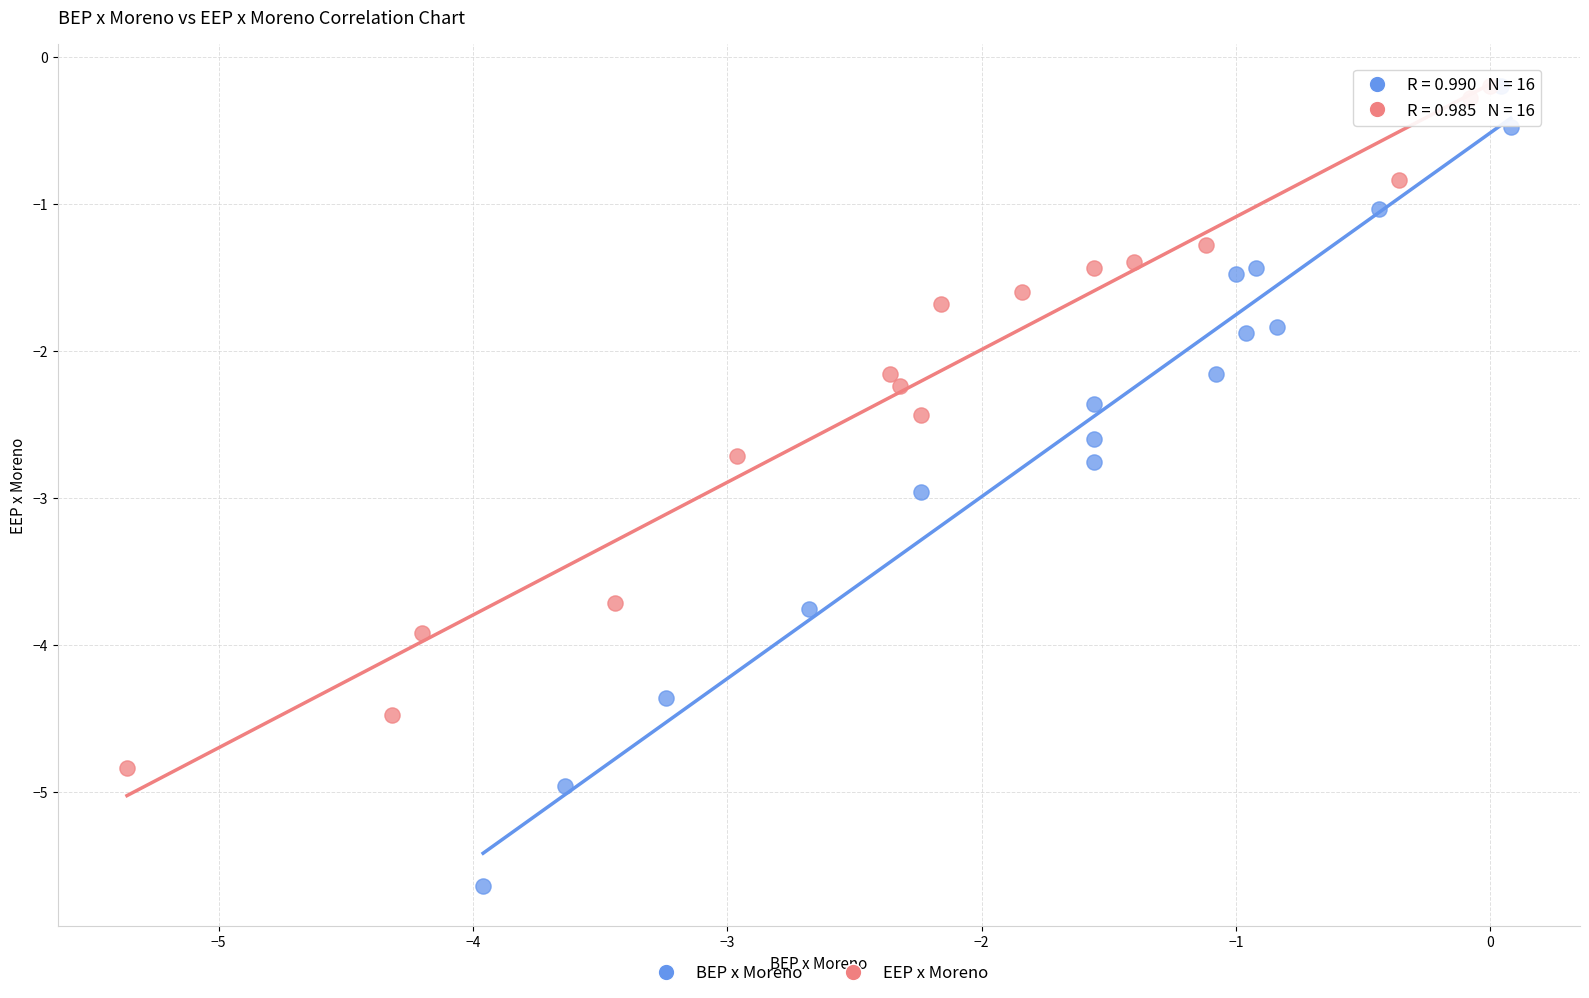

Which series has the widest spread of Y values?

BEP x Moreno